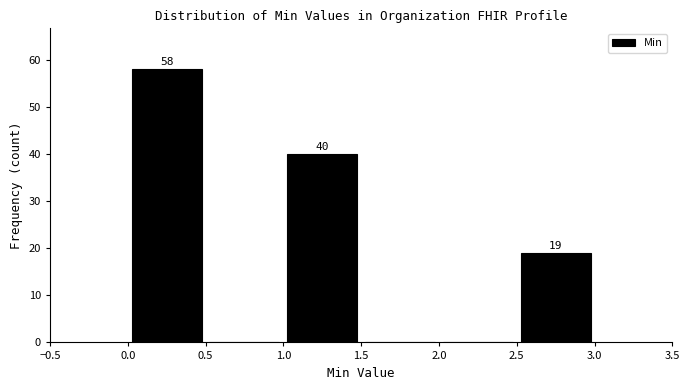

Over which range of the x-axis is the bar tallest?

0.0 to 0.5